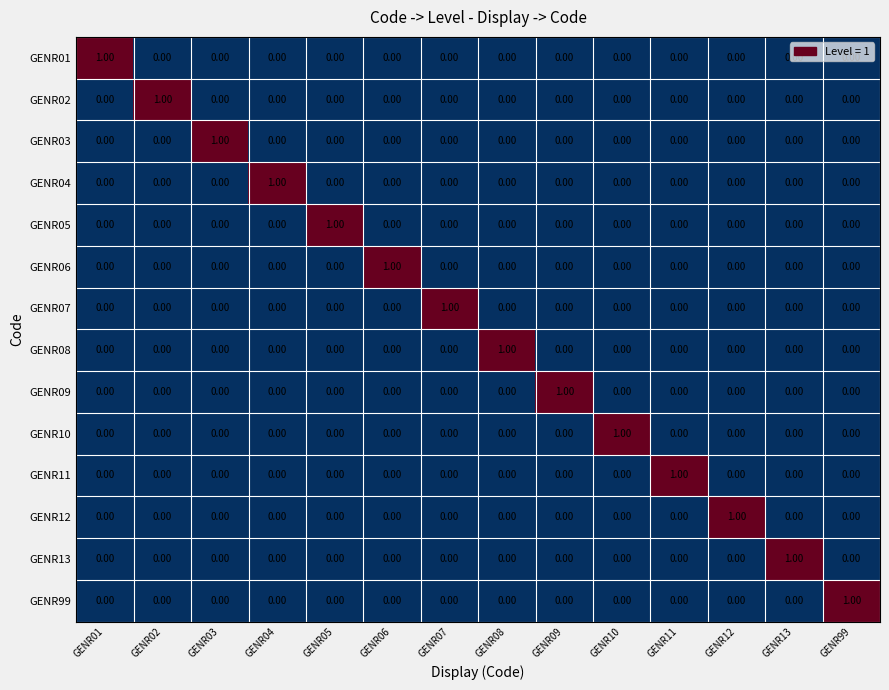

At how many categories does at least one series exceed 0?

14